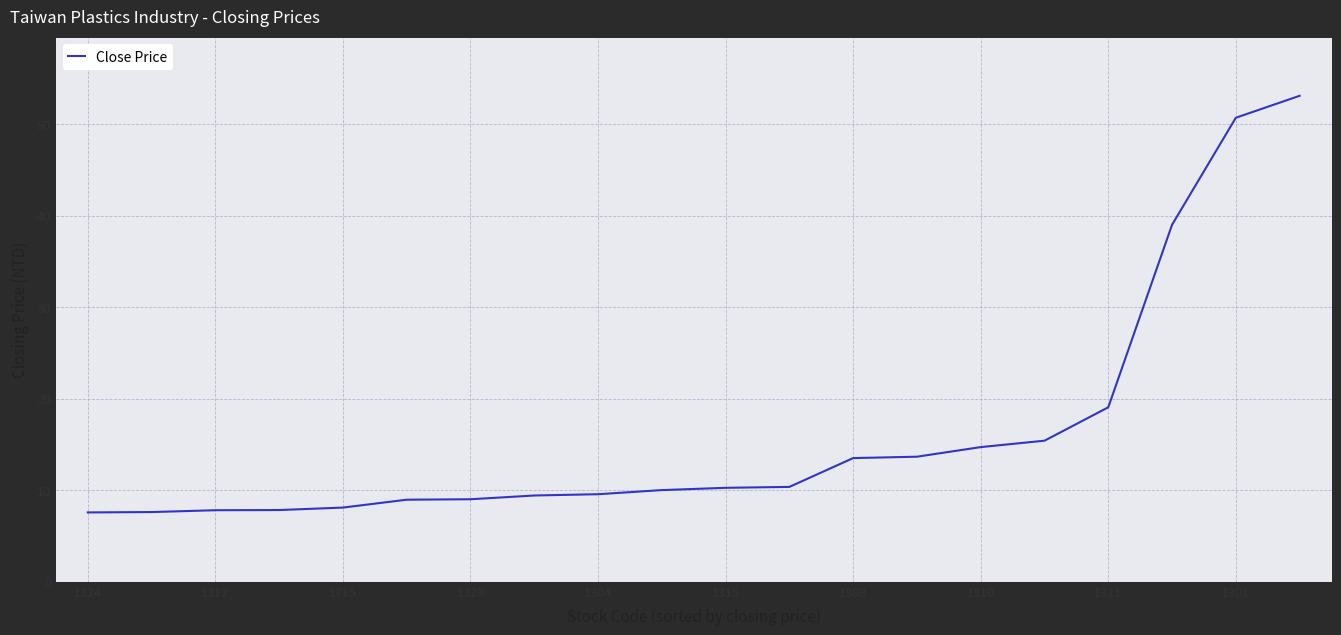

What is the greatest value displayed?

53.1